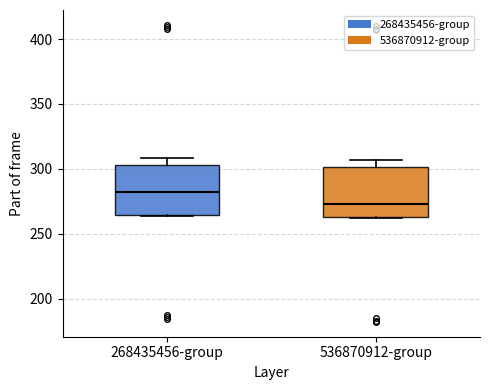

Reading left to right, transcribe this box plot: for each box, give where its median line is, the range the box spans, and where its two whiskers end, as read against the y-axis. The values are not printed on the chart, so give them approximately, as read against the axis.

268435456-group: median 285, box 265 to 305, whiskers 265 to 310
536870912-group: median 275, box 265 to 300, whiskers 260 to 305